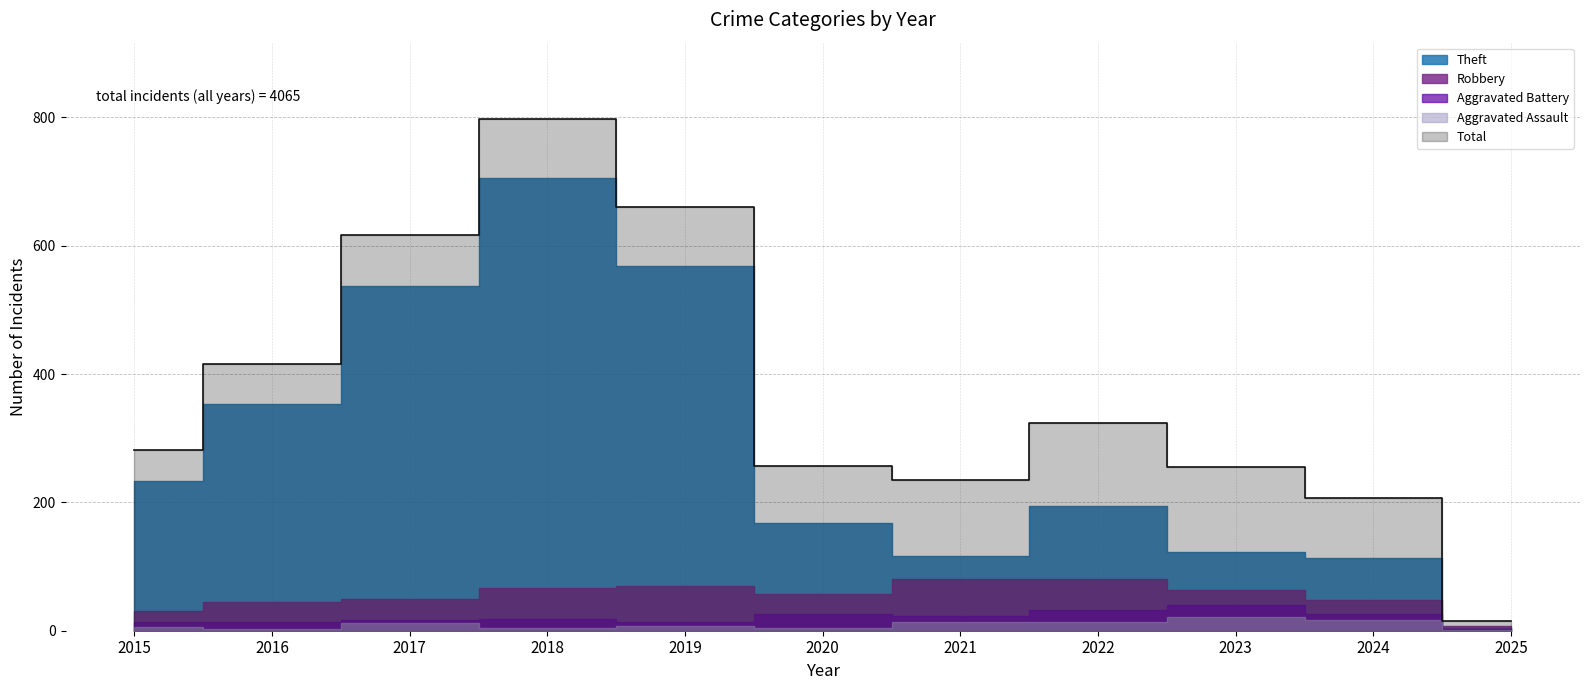

At which category does Theft reach its first local peak?

2018